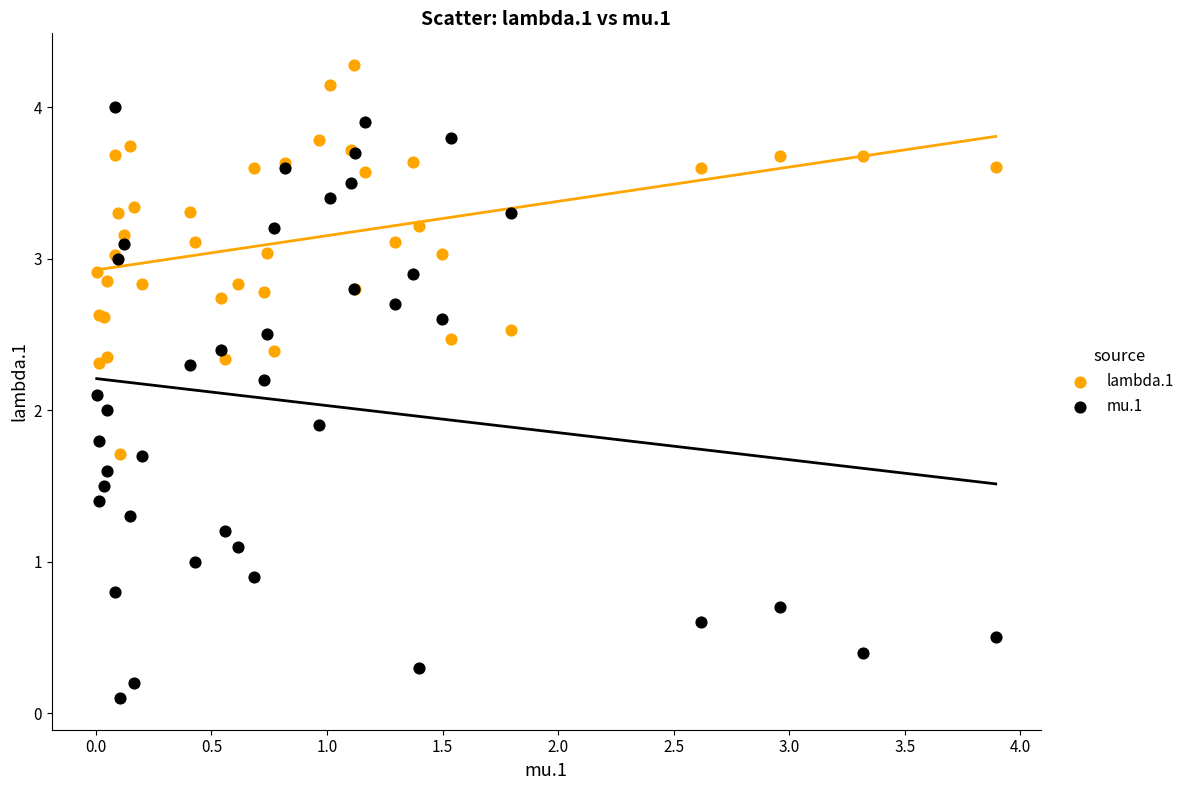

Which series contains the lowest Y value?

mu.1